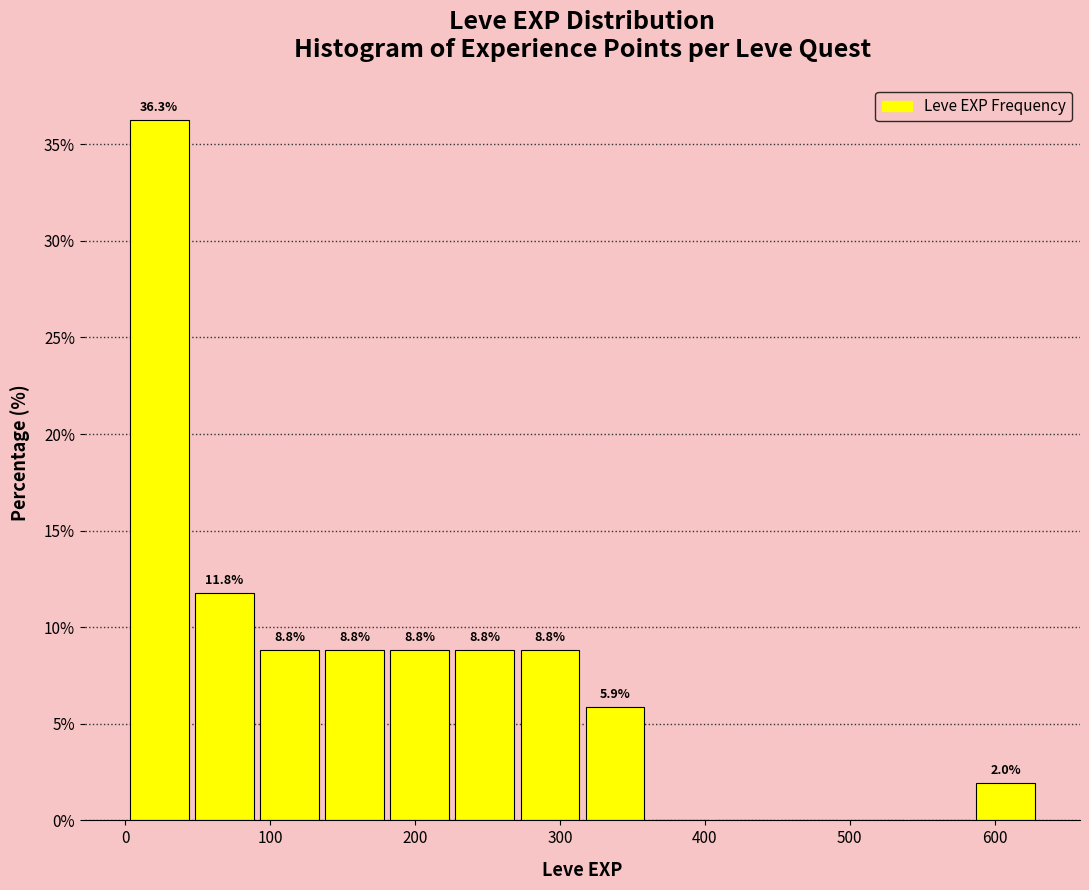

Over which range of the x-axis is the bar tallest?

0 to 50